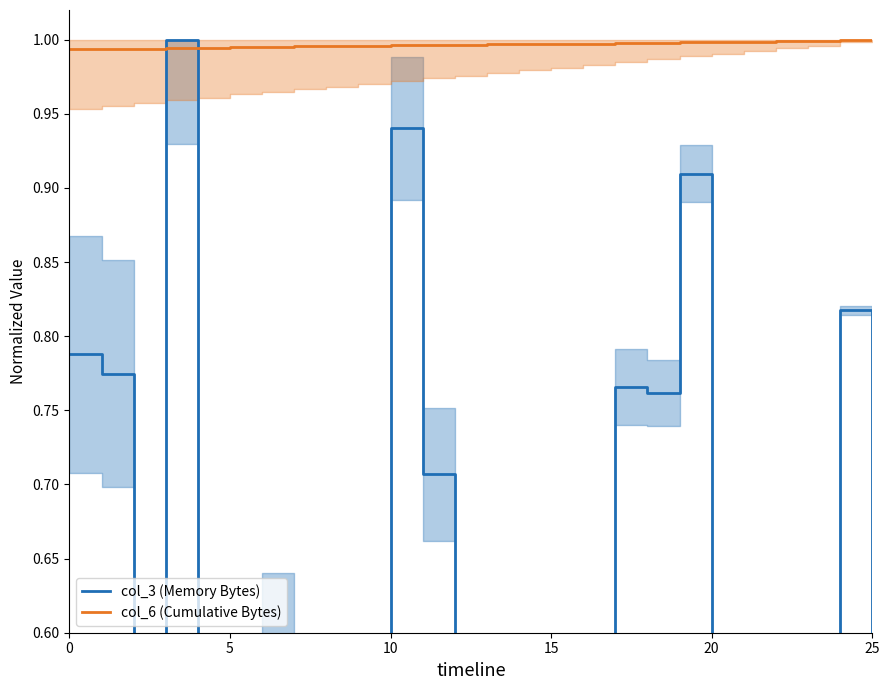

What is the value of the col_6 (Cumulative Bytes) point at the 15th from the left?

1.0